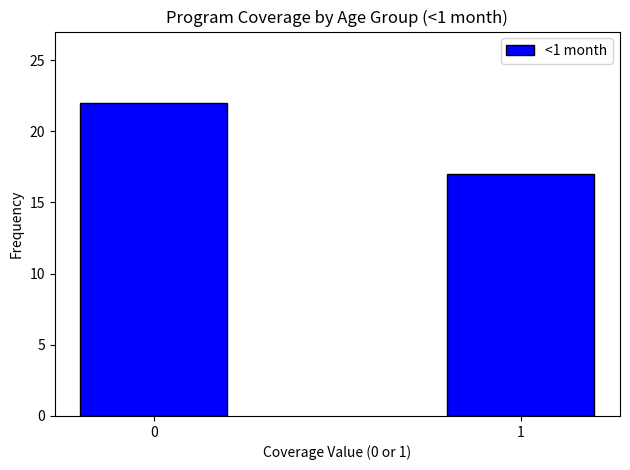

Reading right to left, extract all data points from this chart.

17	22